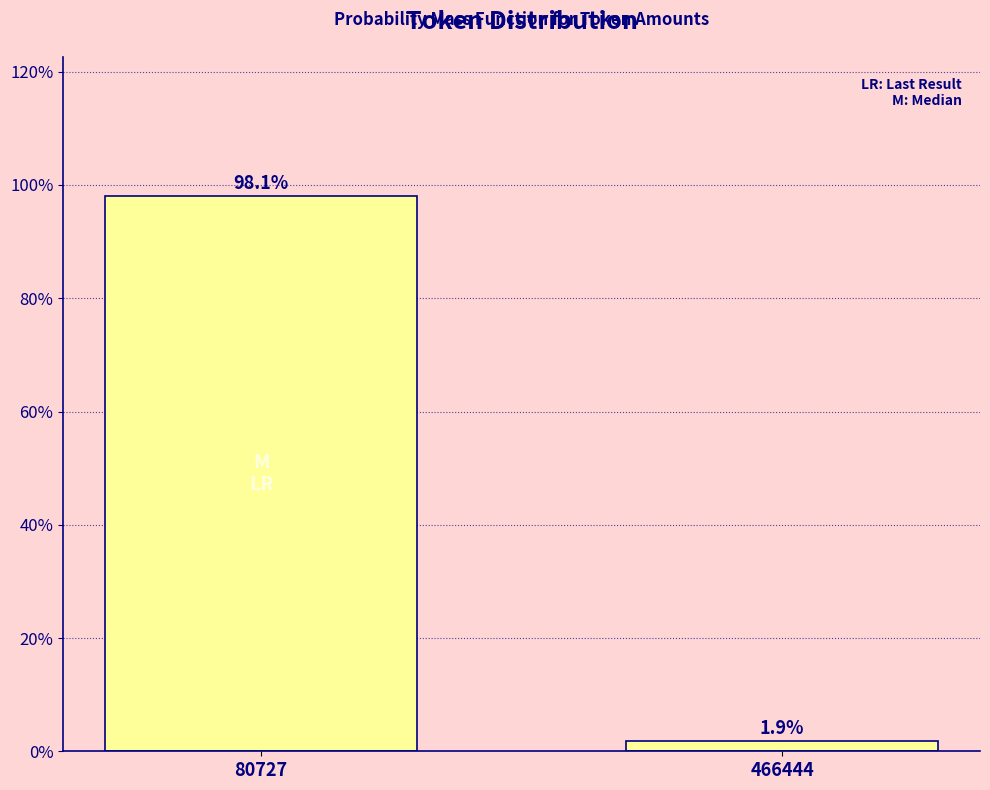

Reading left to right, list all the values displayed in this chart.

80727=98.1	466444=1.9